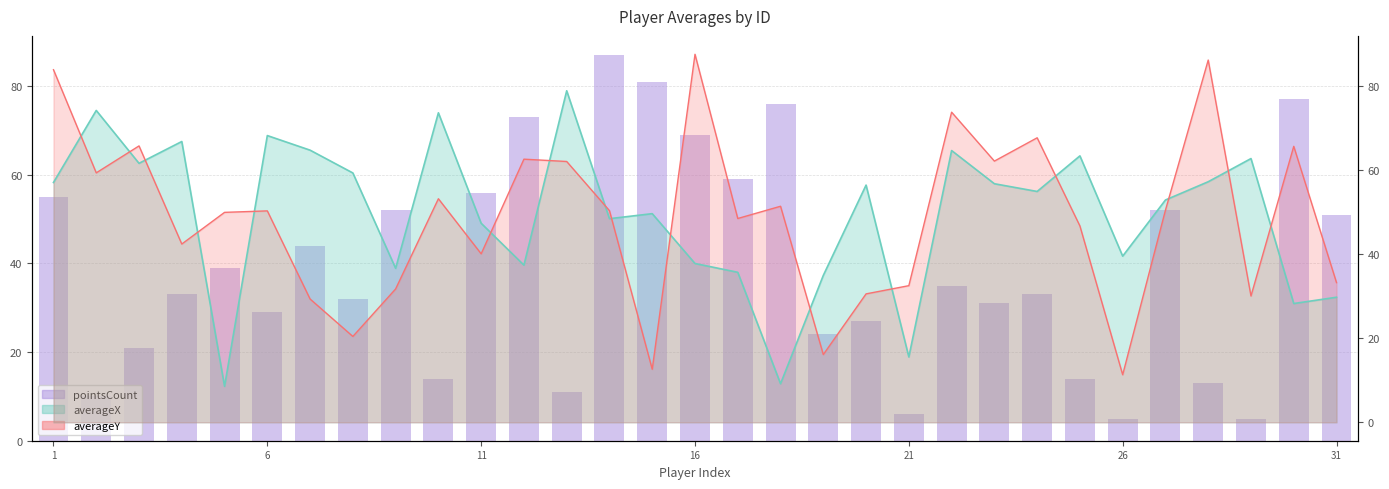

Does the chart contain any negative values?

No